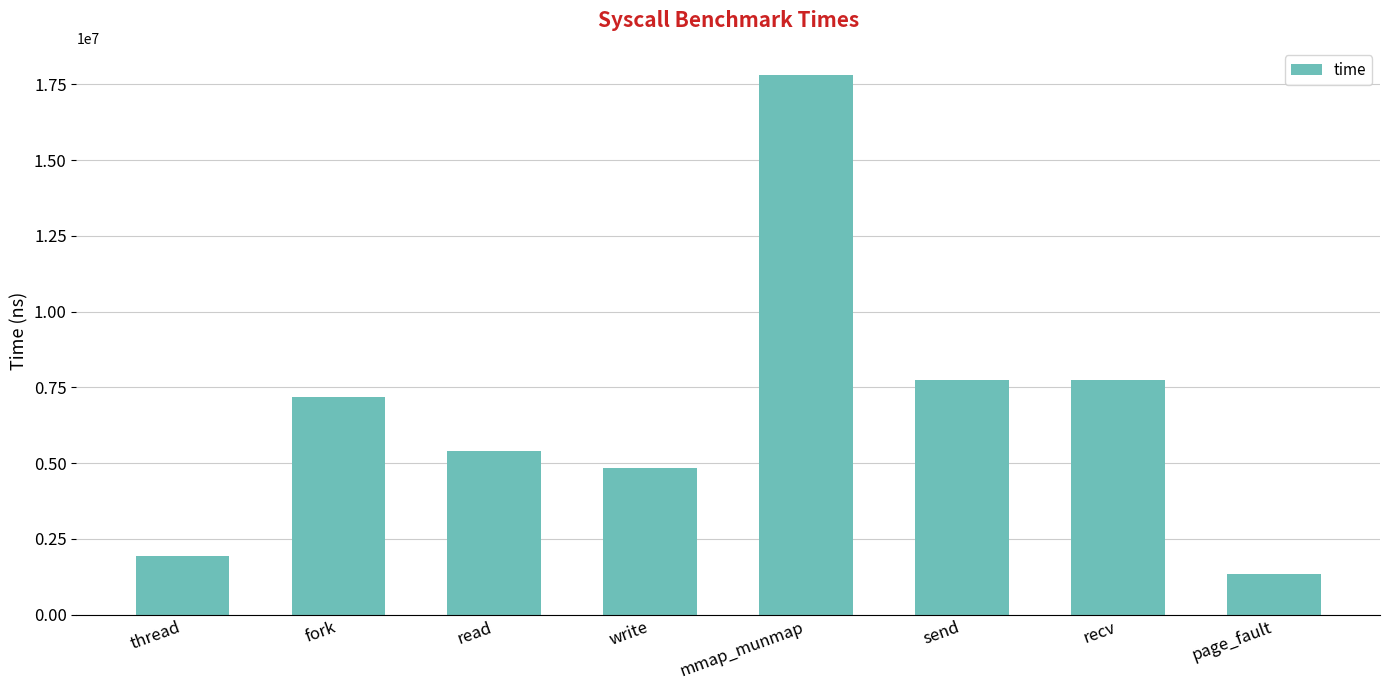

What value does the data have at send?

7749793